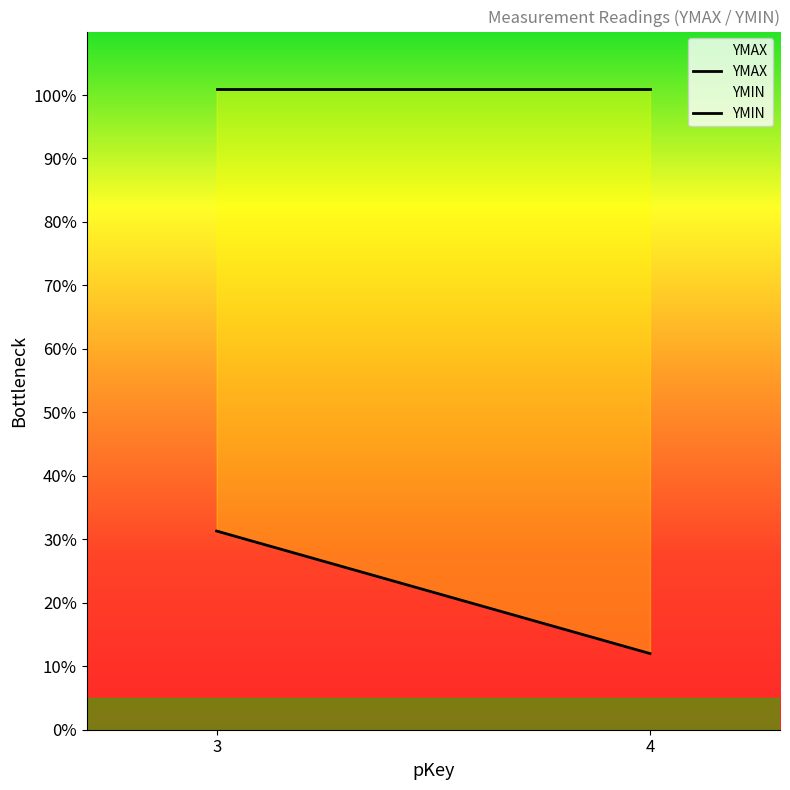

What is the maximum value shown in the chart?

101.0